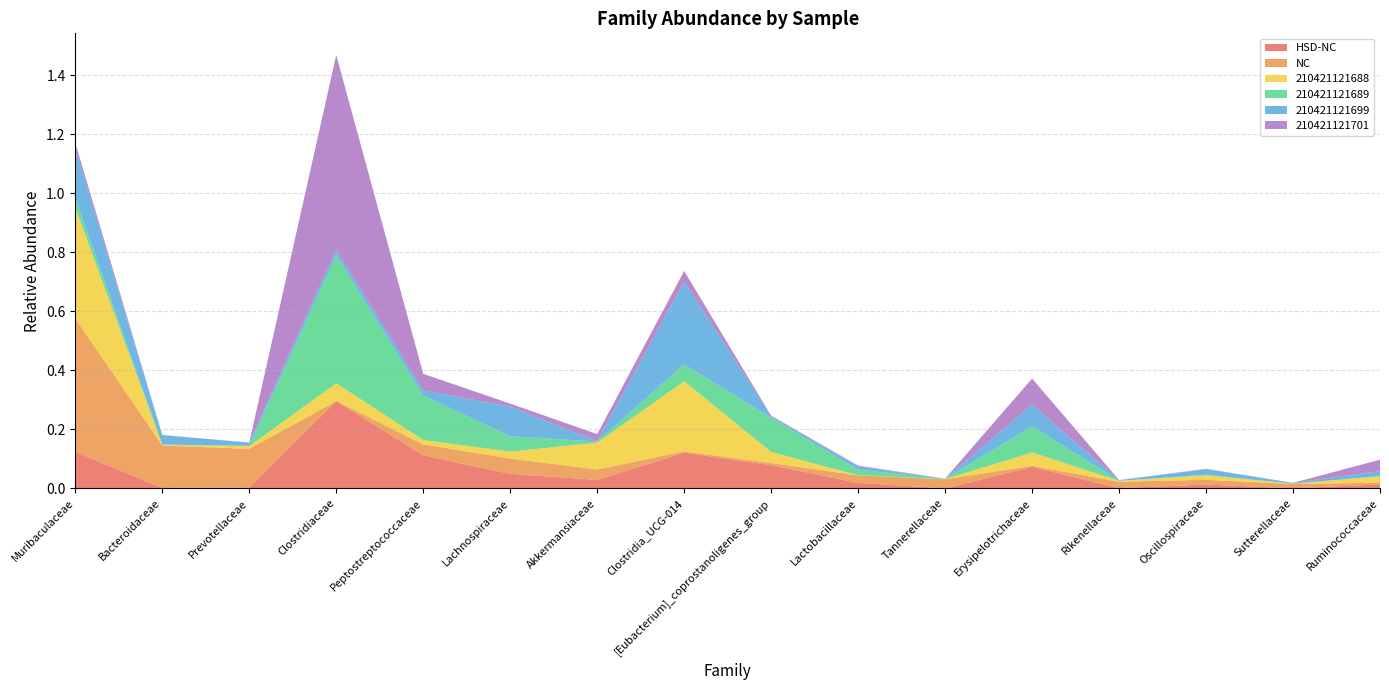

Reading left to right, what are all the values shown in this chart?

HSD-NC: 0.1	0.0	0.0	0.3	0.1	0.0	0.0	0.1	0.1	0.0	0.0	0.1	0.0	0.0	0.0	0.0
NC: 0.5	0.1	0.1	0.0	0.0	0.1	0.0	0.0	0.0	0.0	0.0	0.0	0.0	0.0	0.0	0.0
210421121688: 0.4	0.0	0.0	0.1	0.0	0.0	0.1	0.2	0.0	0.0	0.0	0.0	0.0	0.0	0.0	0.0
210421121689: 0.0	0.0	0.0	0.4	0.2	0.1	0.0	0.1	0.1	0.0	0.0	0.1	0.0	0.0	0.0	0.0
210421121699: 0.2	0.0	0.0	0.0	0.0	0.1	0.0	0.3	0.0	0.0	0.0	0.1	0.0	0.0	0.0	0.0
210421121701: 0.0	0.0	0.0	0.7	0.1	0.0	0.0	0.0	0.0	0.0	0.0	0.1	0.0	0.0	0.0	0.0